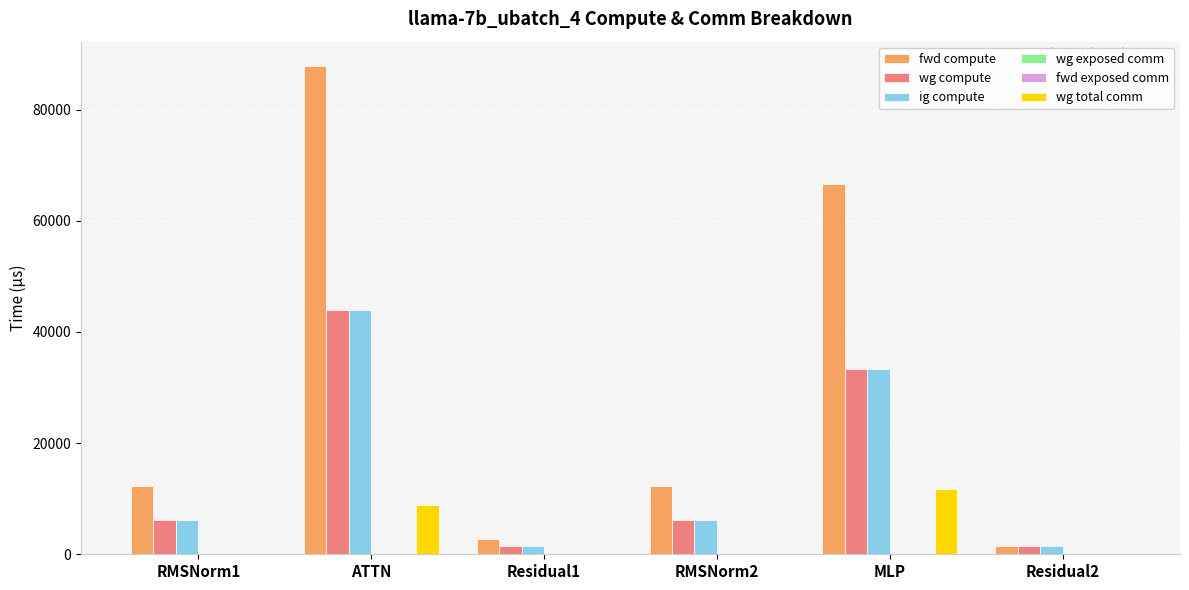

What is the approximate value of wg compute at RMSNorm1?

6143.1